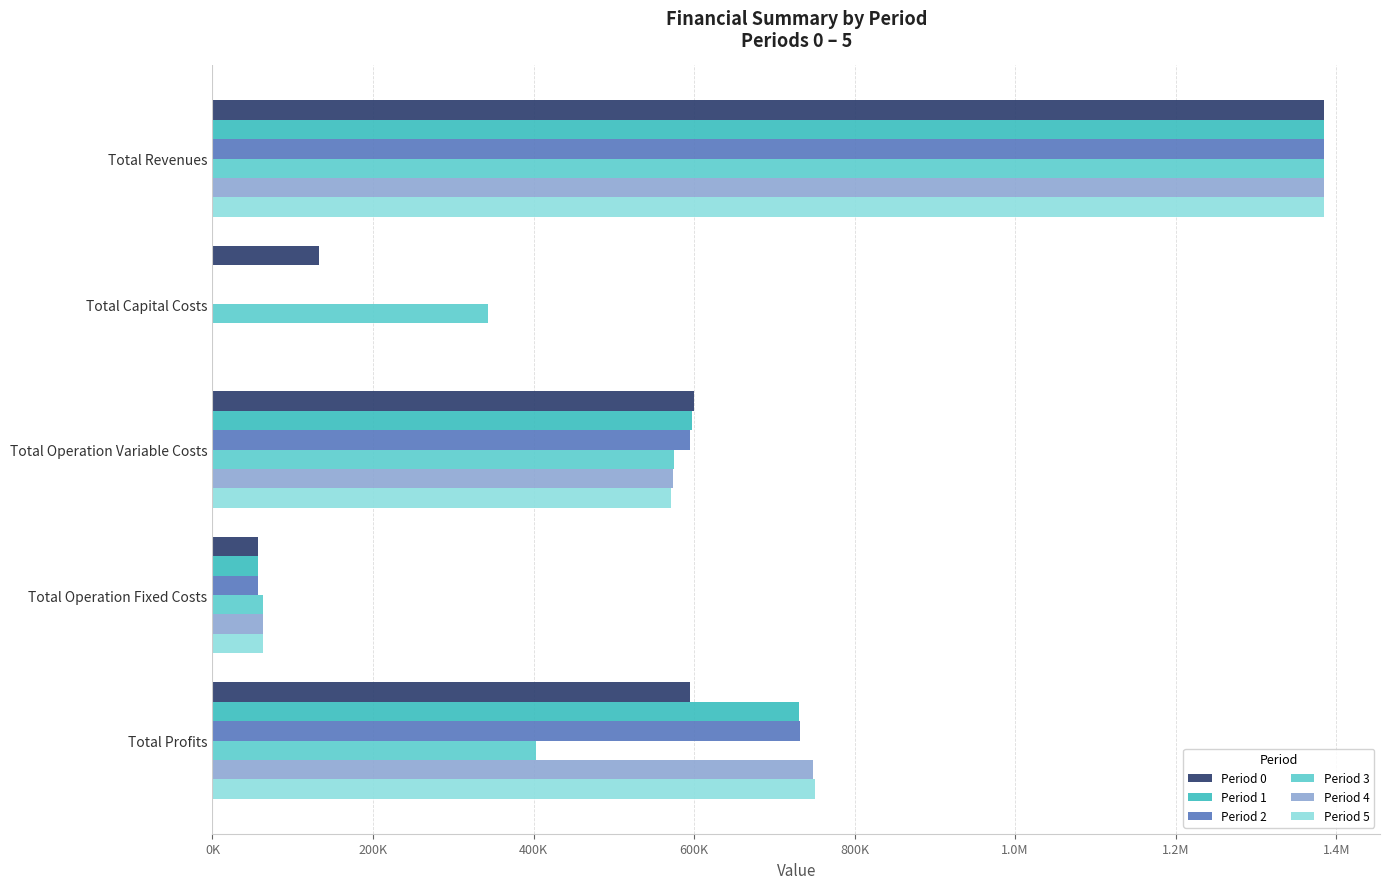

What are all the series names shown in the legend?

Period 0, Period 1, Period 2, Period 3, Period 4, Period 5